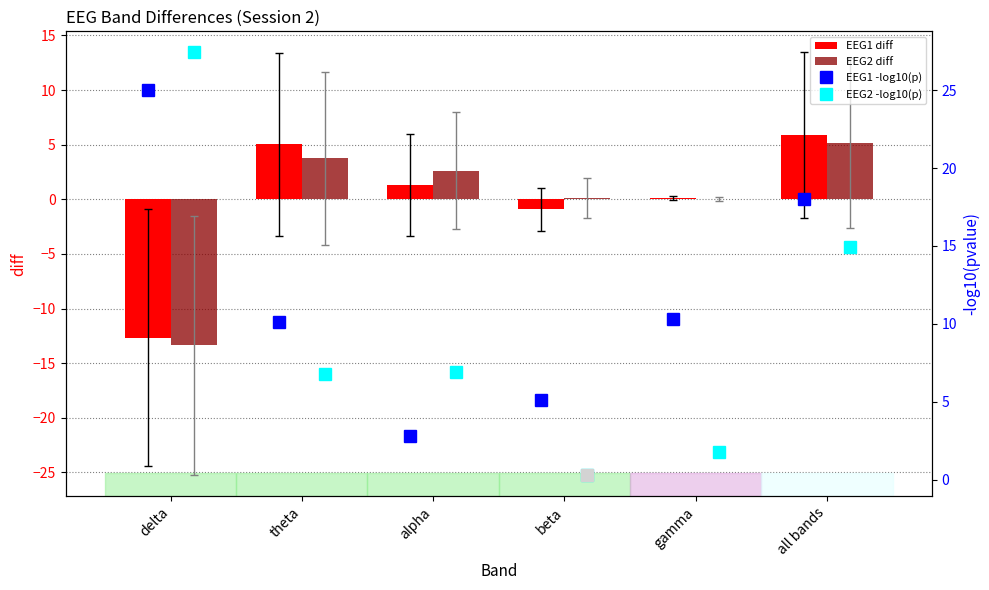

Reading left to right, extract all data points from this chart.

EEG1 diff: -12.7	5.0	1.3	-0.9	0.1	5.9
EEG2 diff: -13.4	3.7	2.6	0.1	0.0	5.2
EEG1 -log10(p): 25.0	10.1	2.8	5.1	10.3	18.0
EEG2 -log10(p): 27.4	6.8	6.9	0.3	1.7	14.9